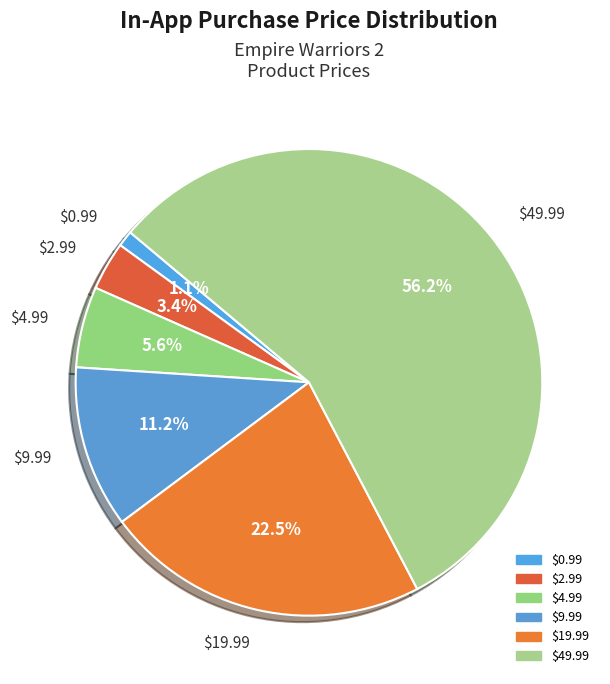

The $9.99 slice represents 1% of the pie. True or false?

False